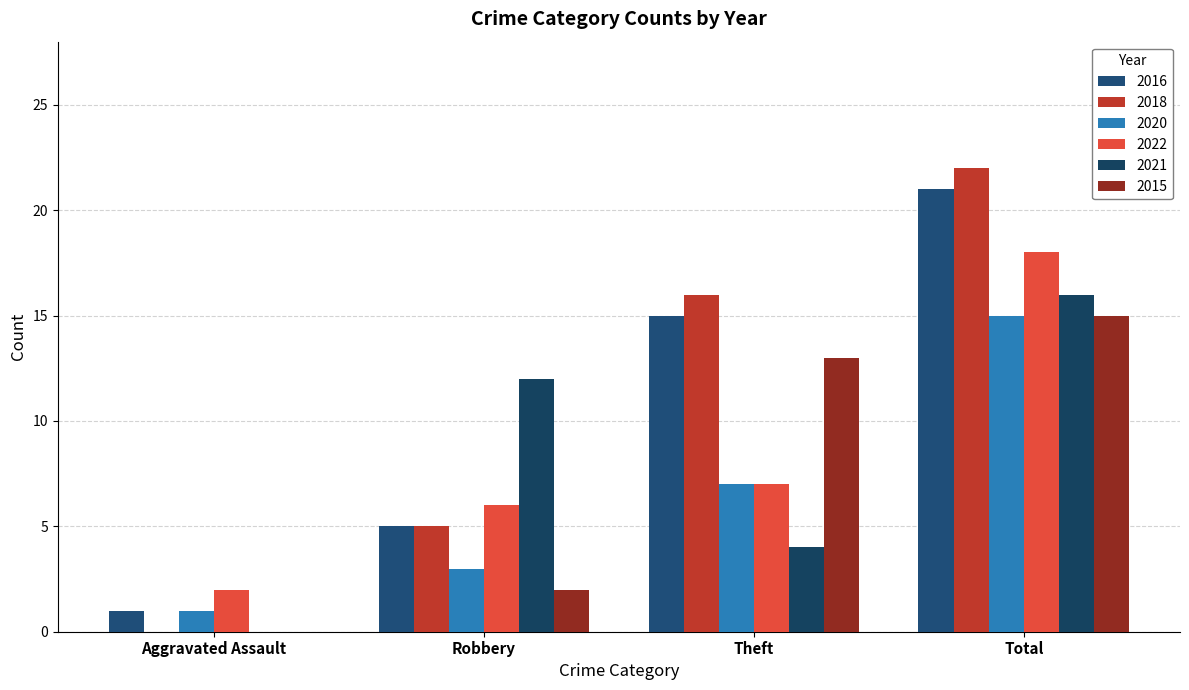

Which category has the lowest value across all series?

Aggravated Assault